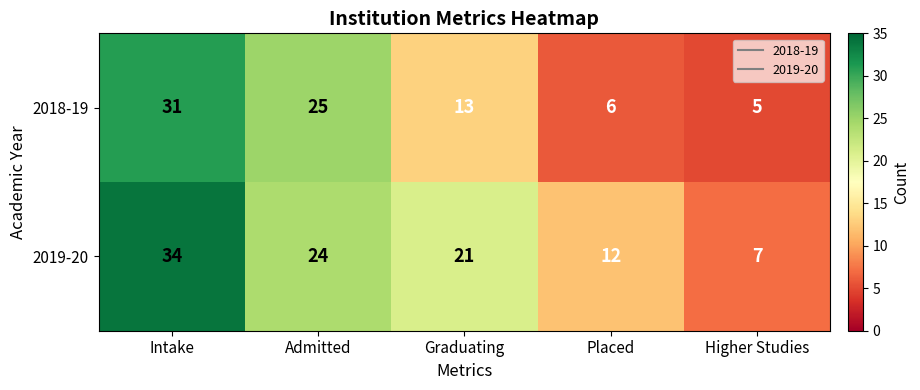

What is the spread (max minus min) of values at Placed?

6